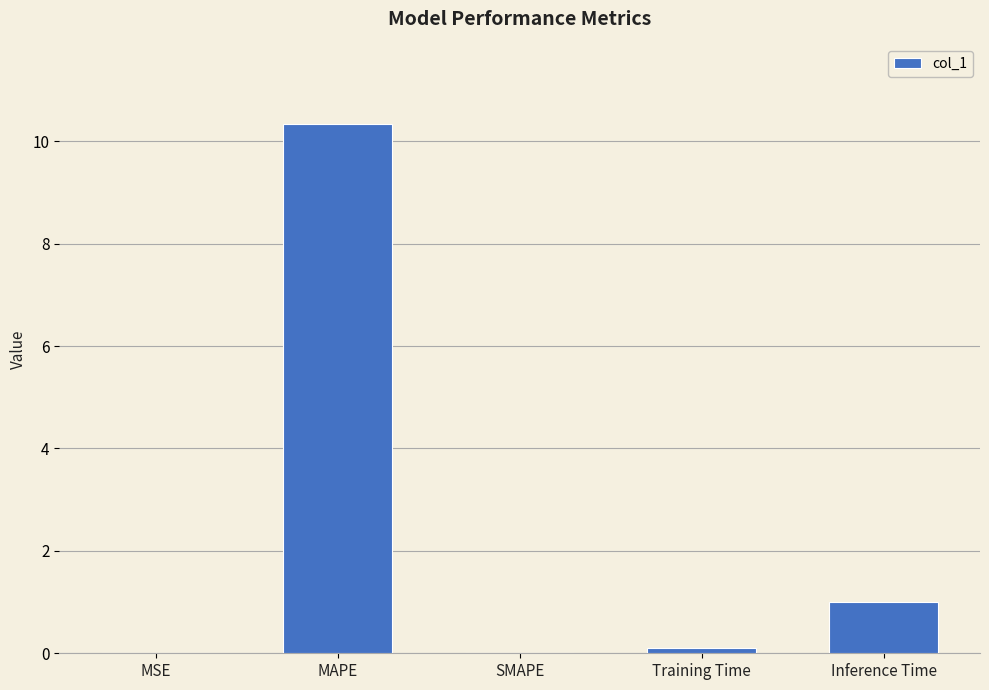

Read the value at MAPE.

10.3